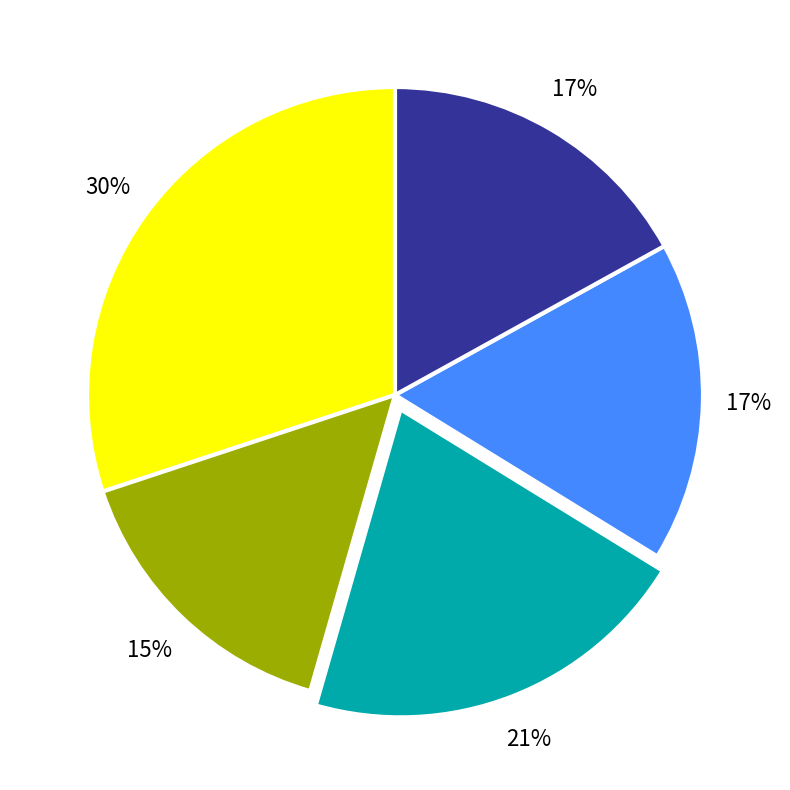

To the nearest percent, what is the average slice percentage?

20%